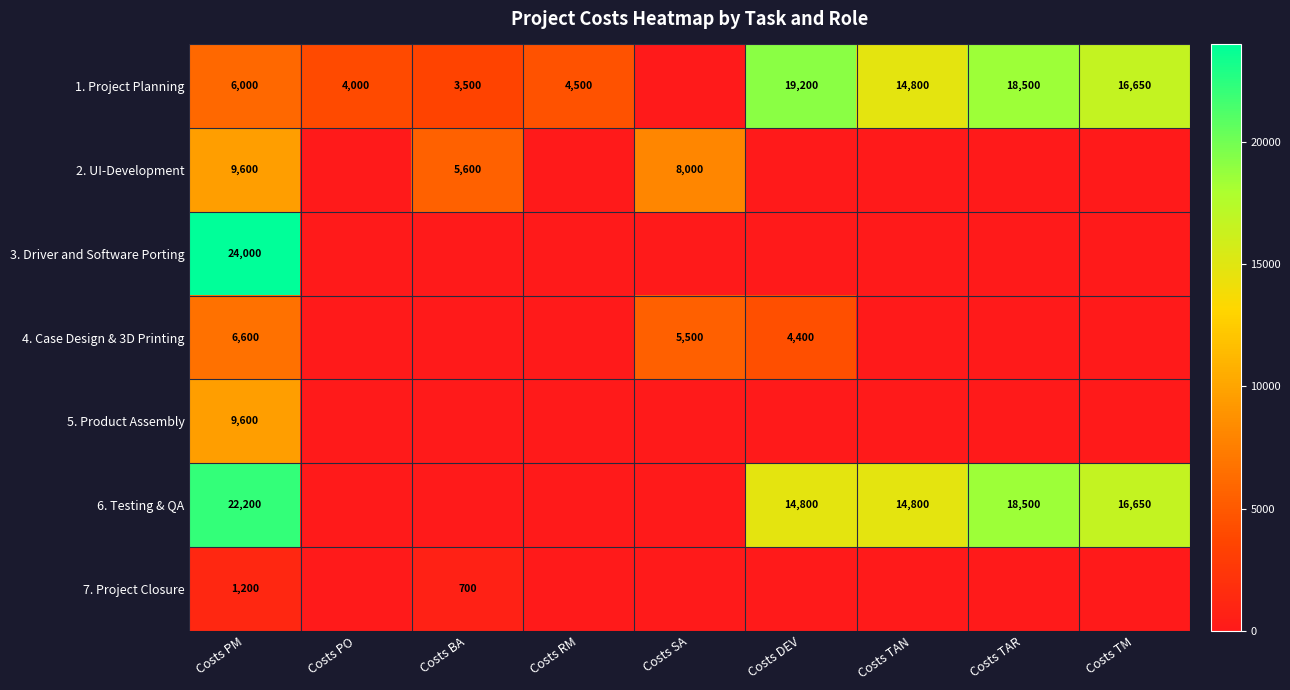

The 1. Project Planning series shows 4500 at Costs RM. True or false?

True